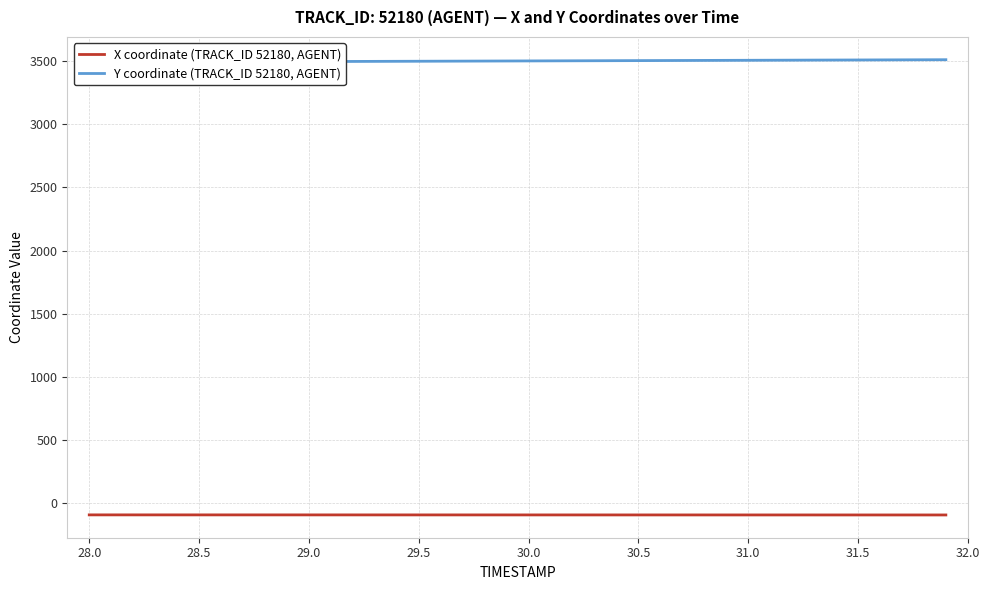

What is the maximum value for X coordinate (TRACK_ID 52180, AGENT)?

-90.3